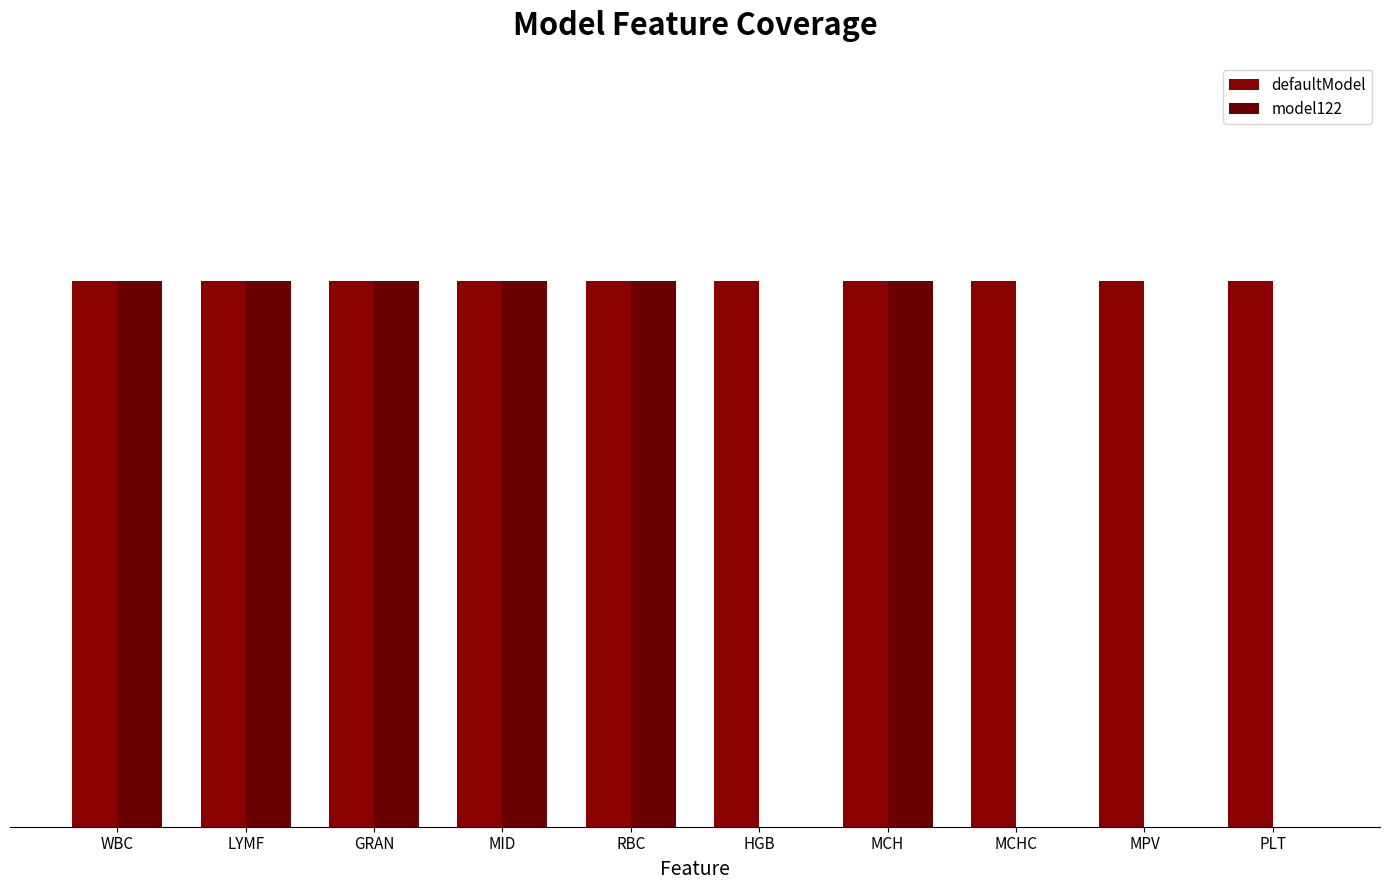

At how many categories does at least one series exceed 0?

10